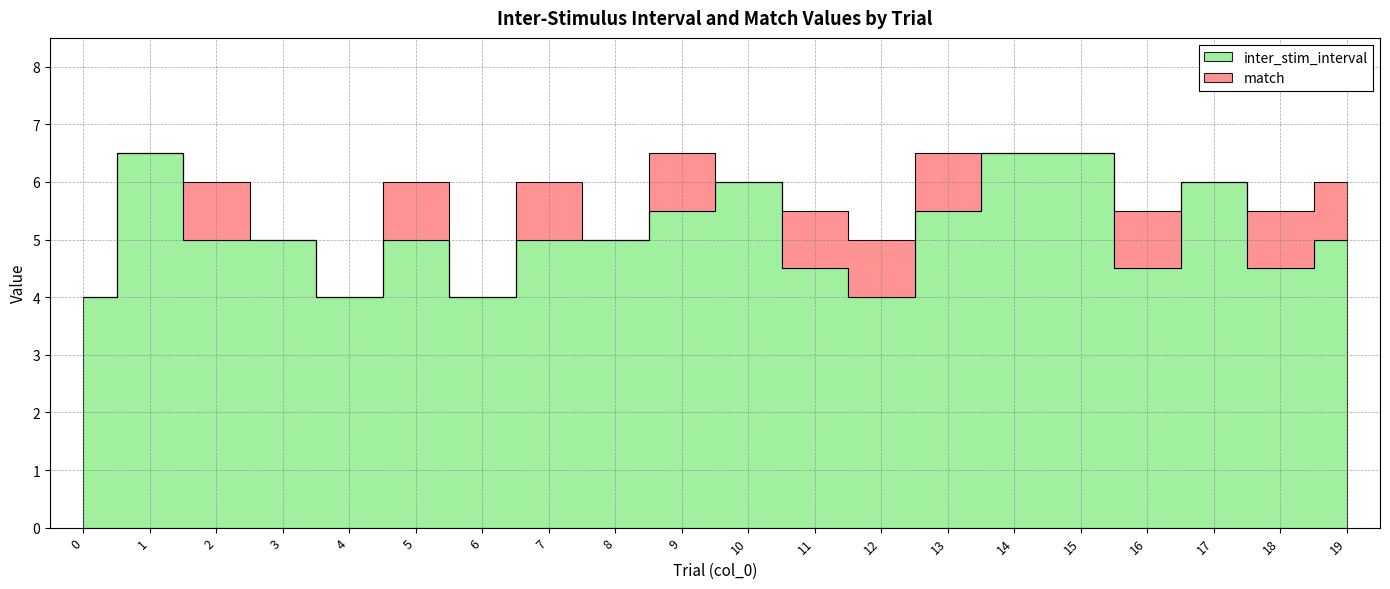

At which label does the data first exceed 5?

1